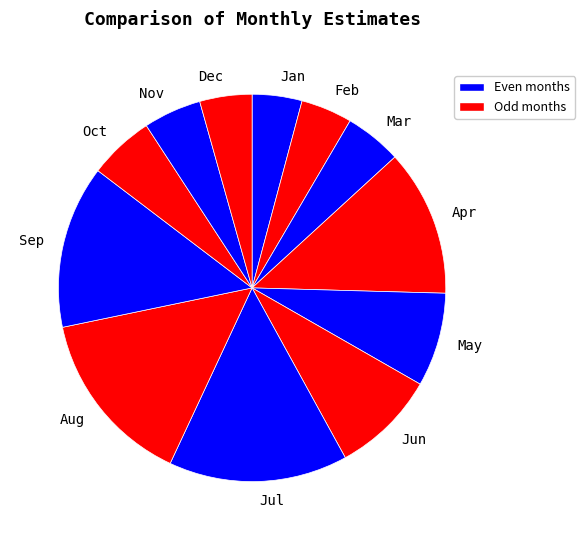

Is the sum of May and Nov greater than half?

No